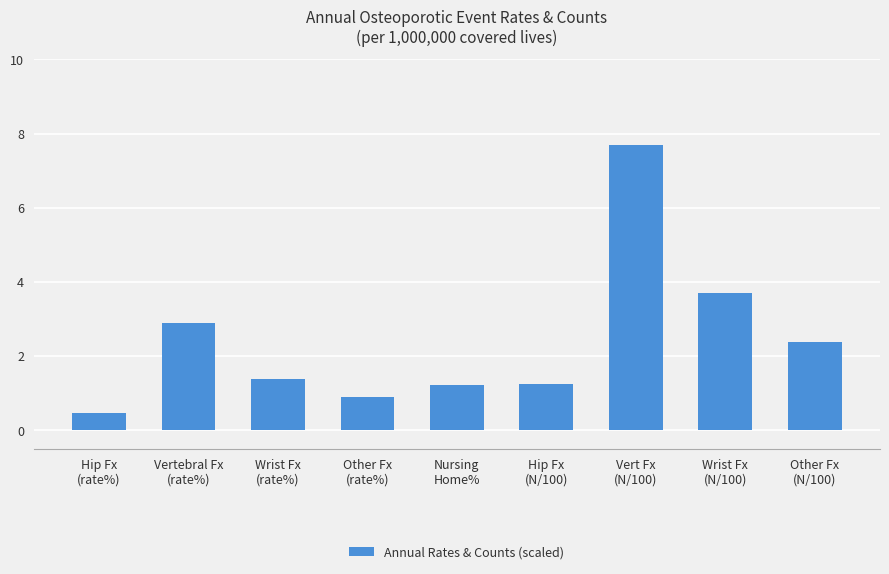

What is the greatest value displayed?

7.7